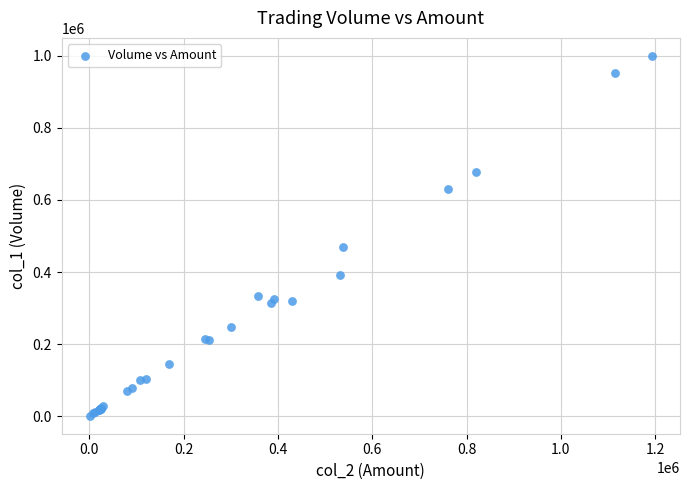

What Y value in the scatter plot is closest to 500500?

470000